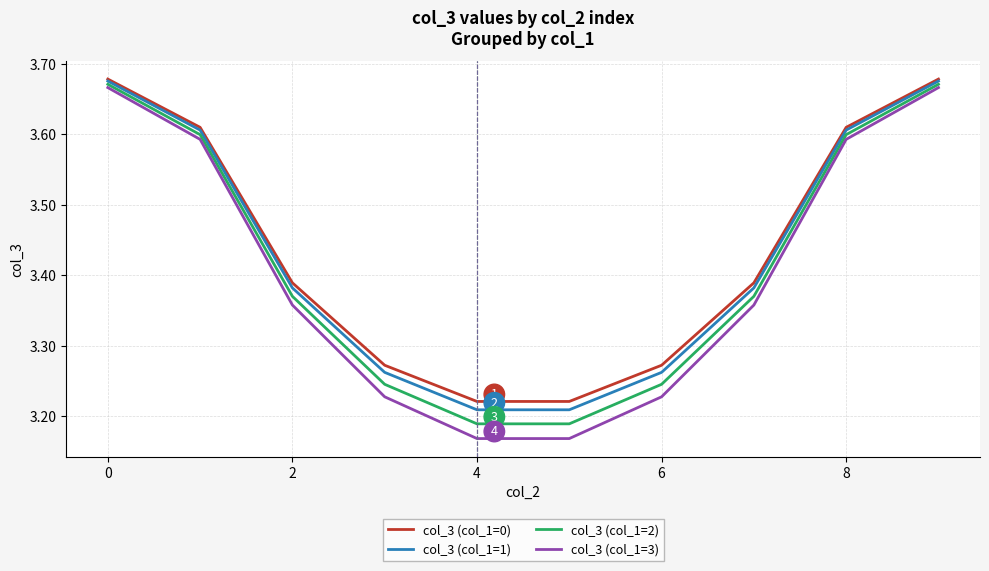

Which series has the widest spread of values?

col_3 (col_1=3)